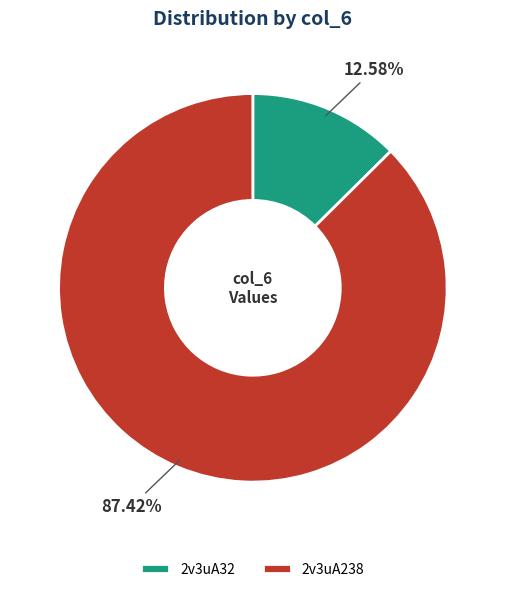

What percentage is NOT represented by 2v3uA32?

87.4%